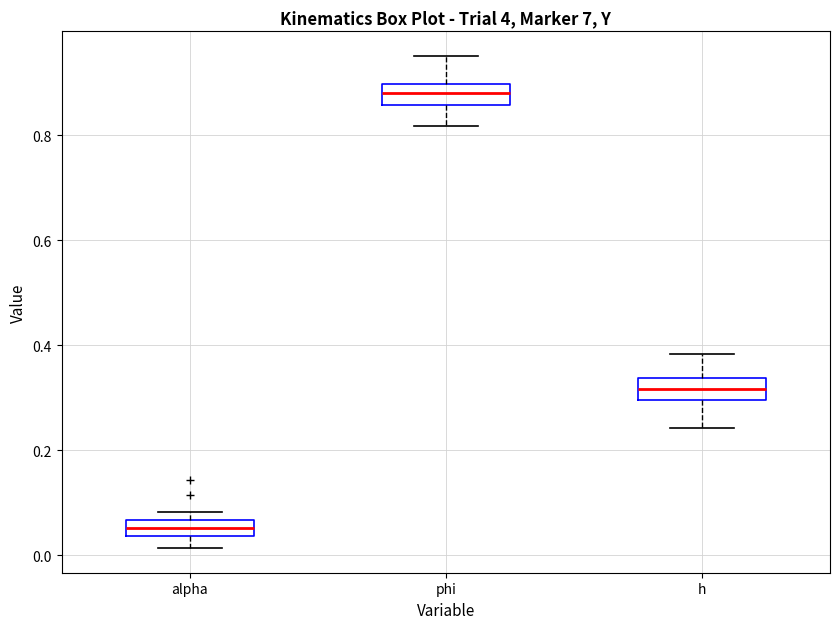

Which box's median line is the lowest?

alpha